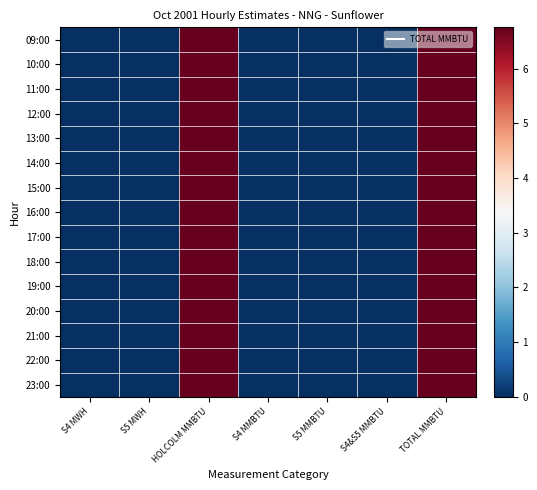

At S4&S5 MMBTU, list the series in order from largest to smallest.

09:00, 10:00, 11:00, 12:00, 13:00, 14:00, 15:00, 16:00, 17:00, 18:00, 19:00, 20:00, 21:00, 22:00, 23:00